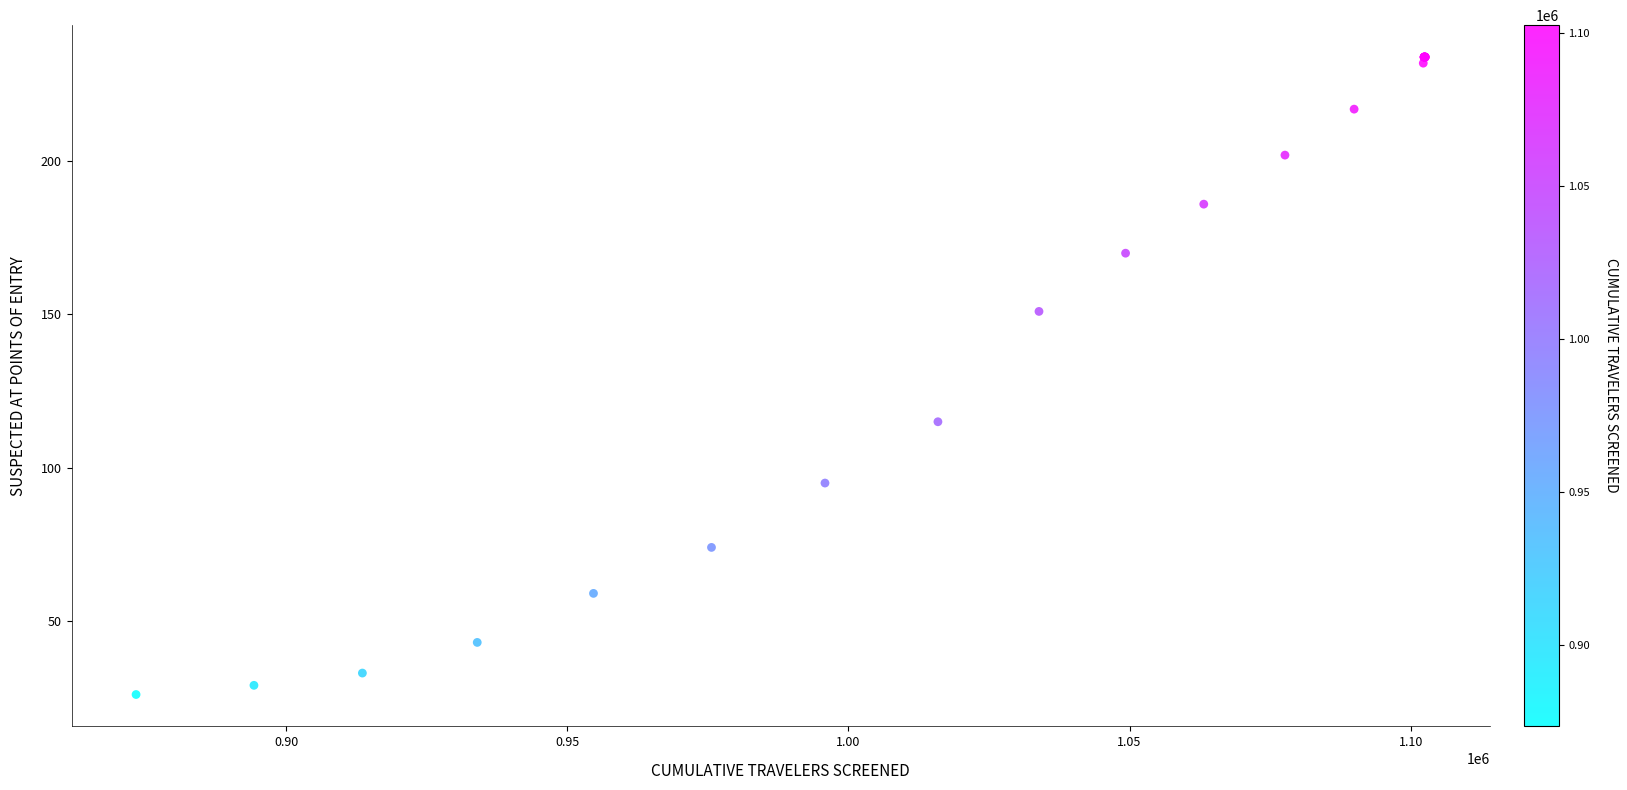

What Y value in the scatter plot is closest to 130?

115